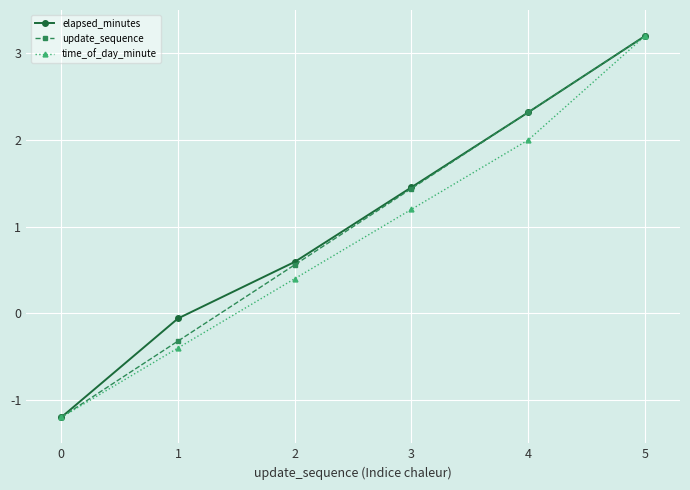

What is the difference between the update_sequence values at 5 and 4?

0.9